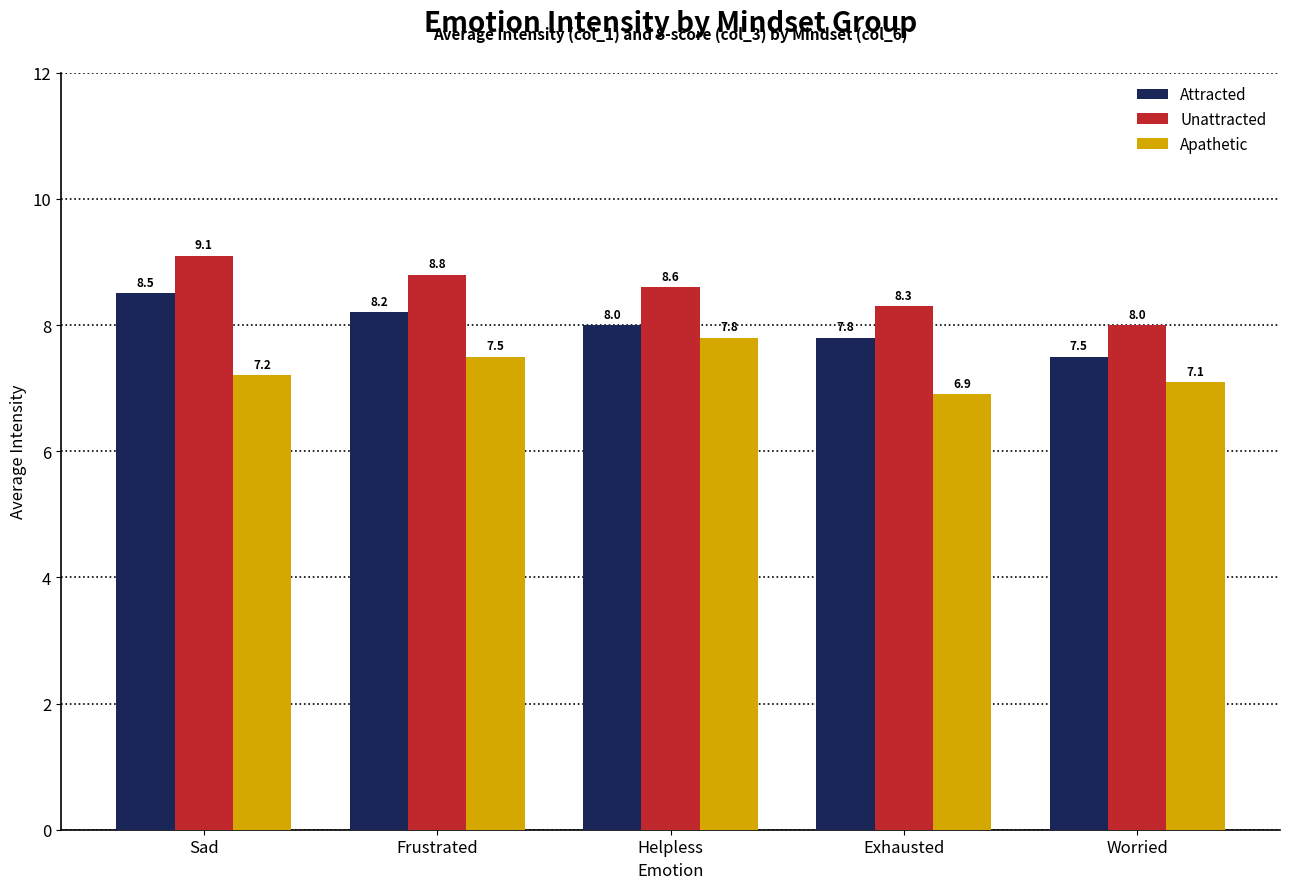

Rank the series at Sad from lowest to highest value.

Apathetic, Attracted, Unattracted